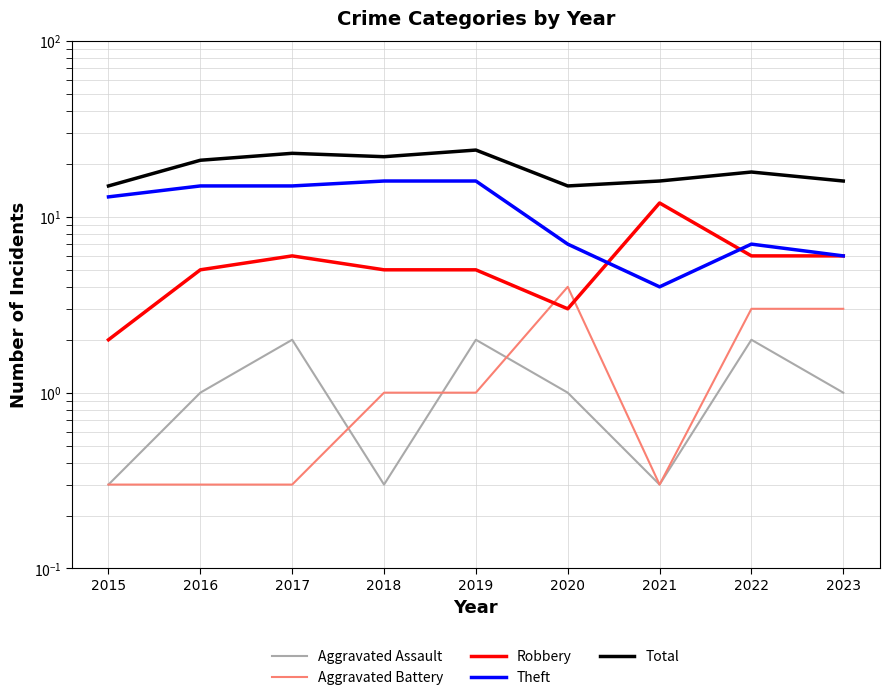

How many interior local peaks does the Theft series have?

1